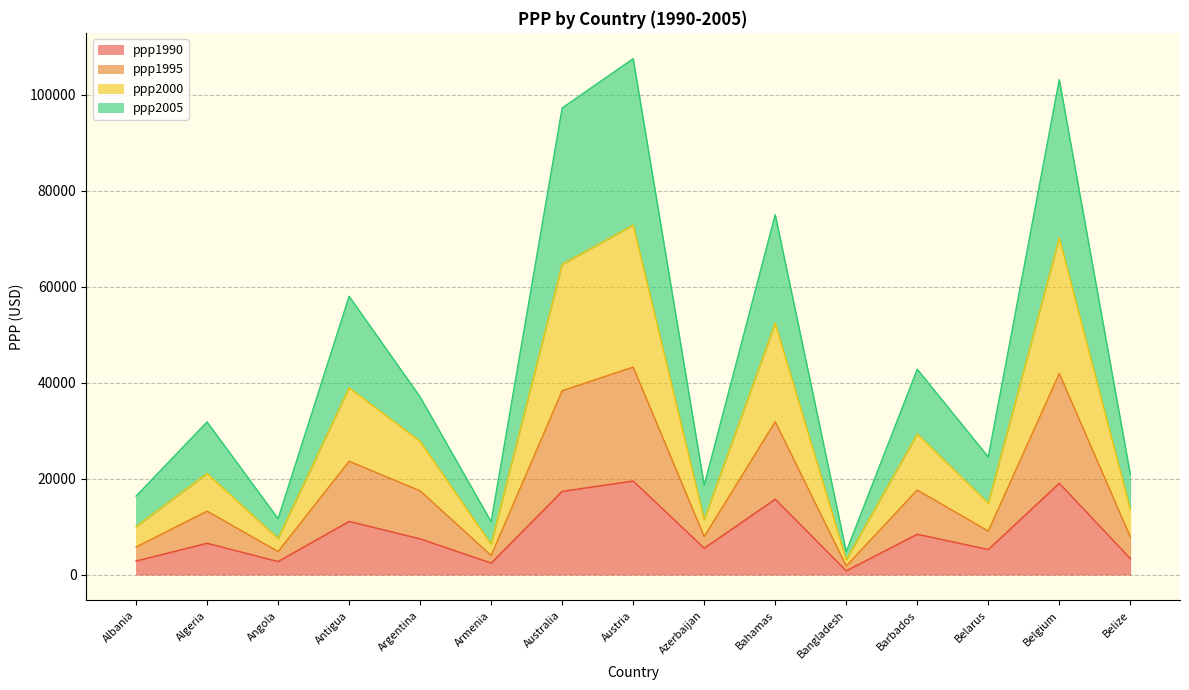

In ppp1995, how many points are higher than both neighbors (excluding endpoints)?

6